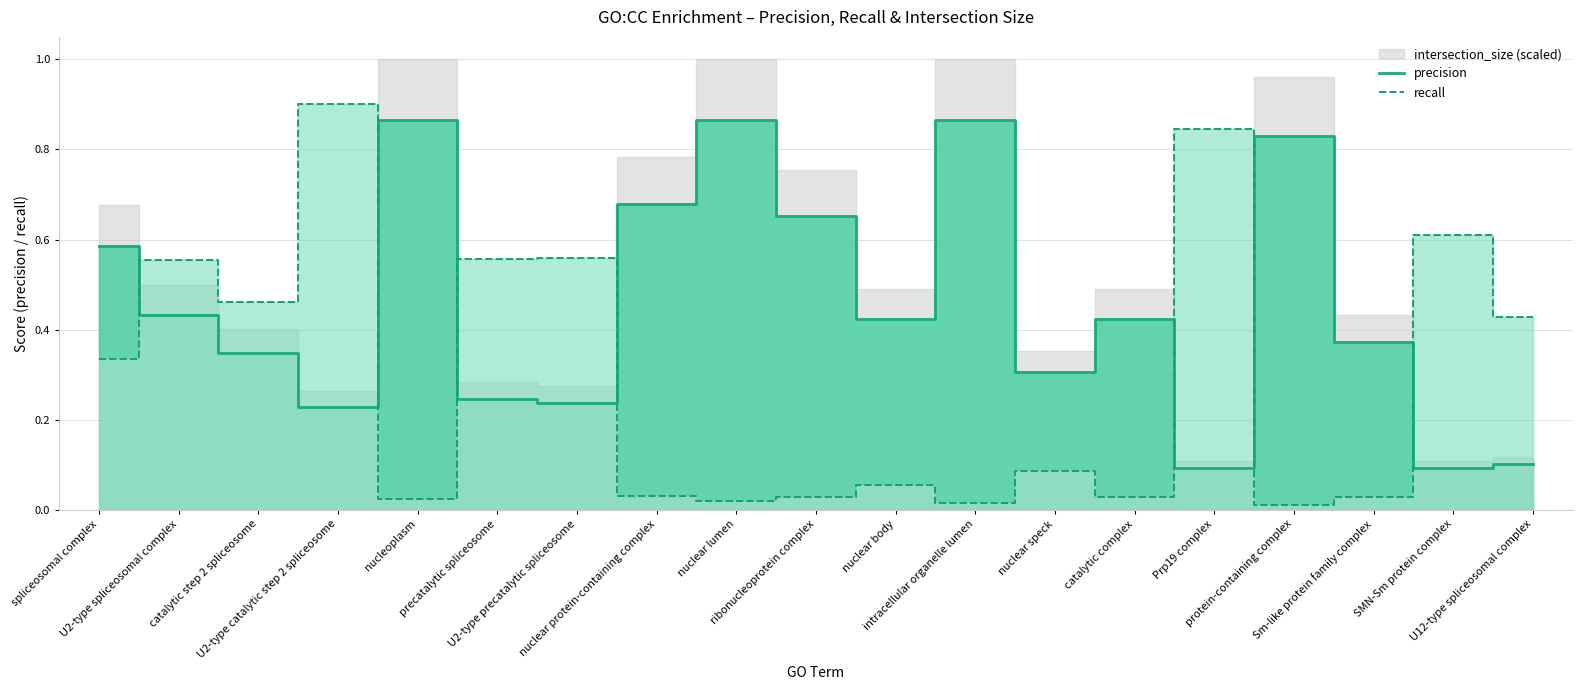

Does the chart display data point markers on the line(s)?

No